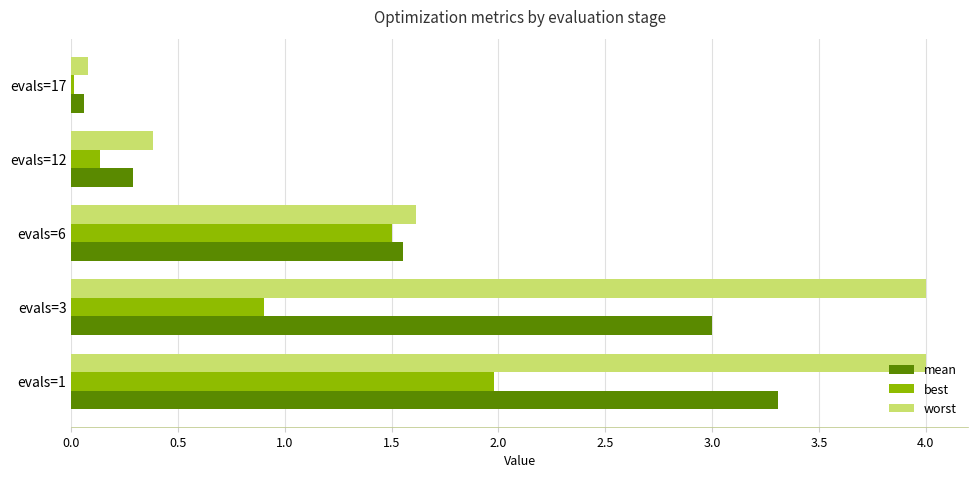

What is the sum of all best values?

4.5